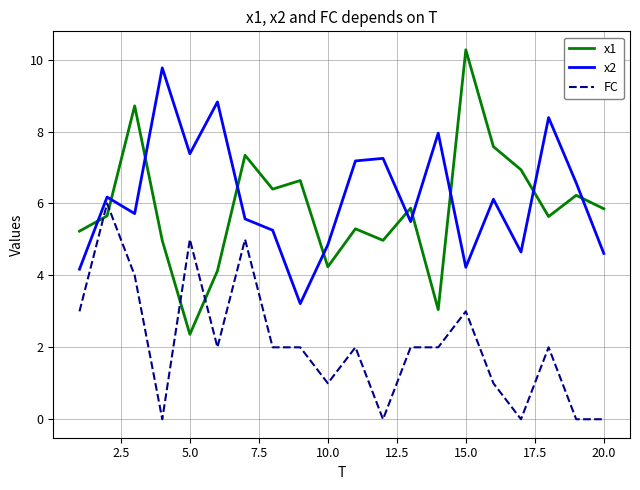

What is the maximum value for FC?

6.0